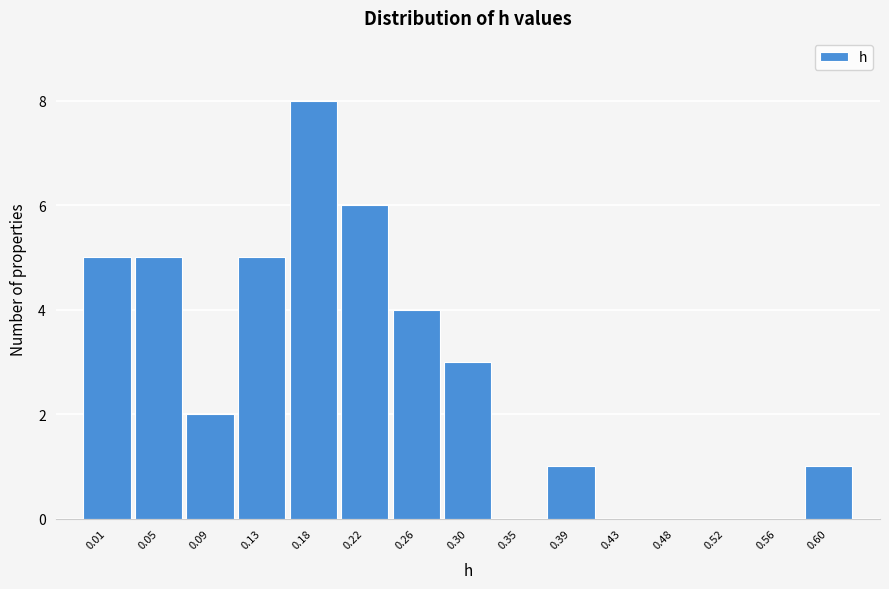

Reading left to right, transcribe all the data shown in this chart.

0.01=5	0.05=5	0.09=2	0.13=5	0.18=8	0.22=6	0.26=4	0.30=3	0.35=0	0.39=1	0.43=0	0.48=0	0.52=0	0.56=0	0.60=1